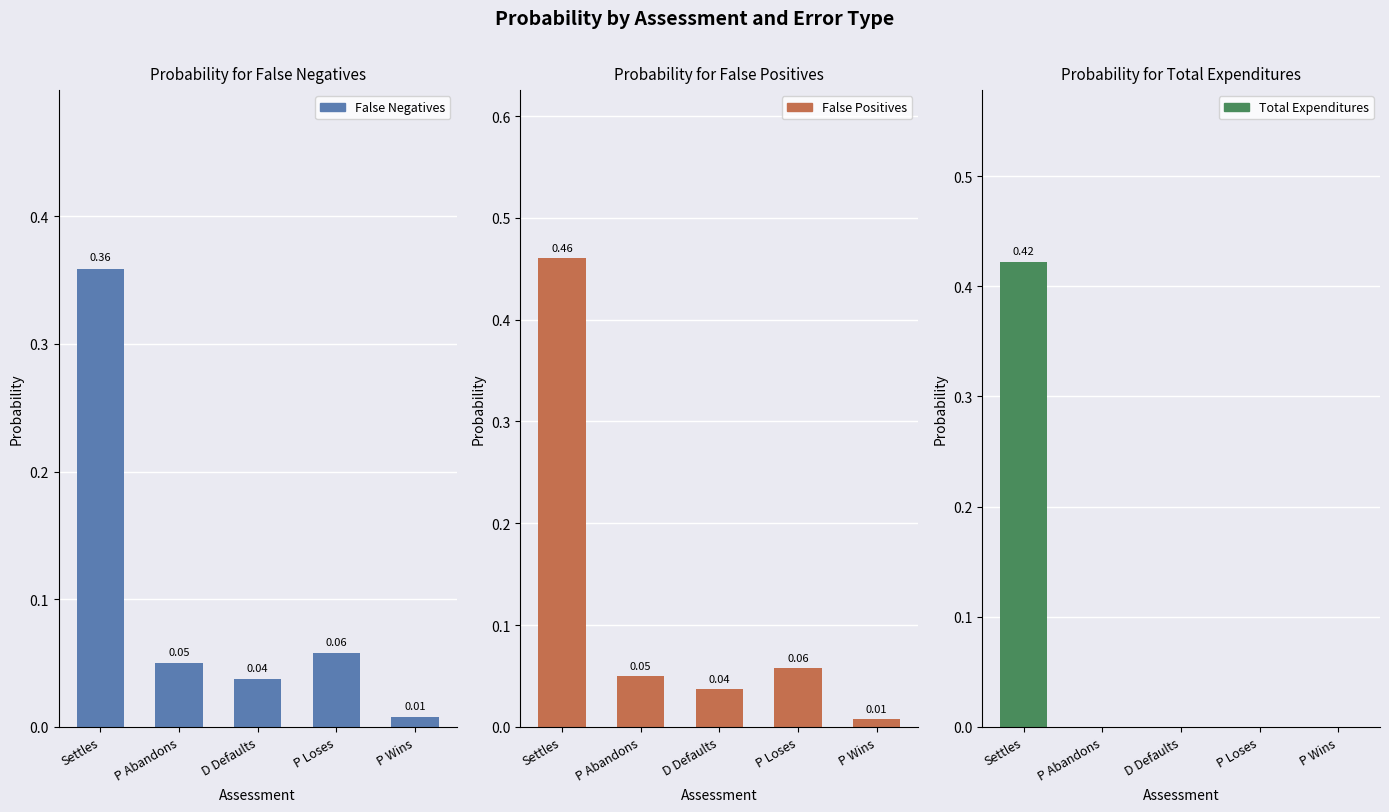

What is the label of the 4th bar from the left?

P Loses